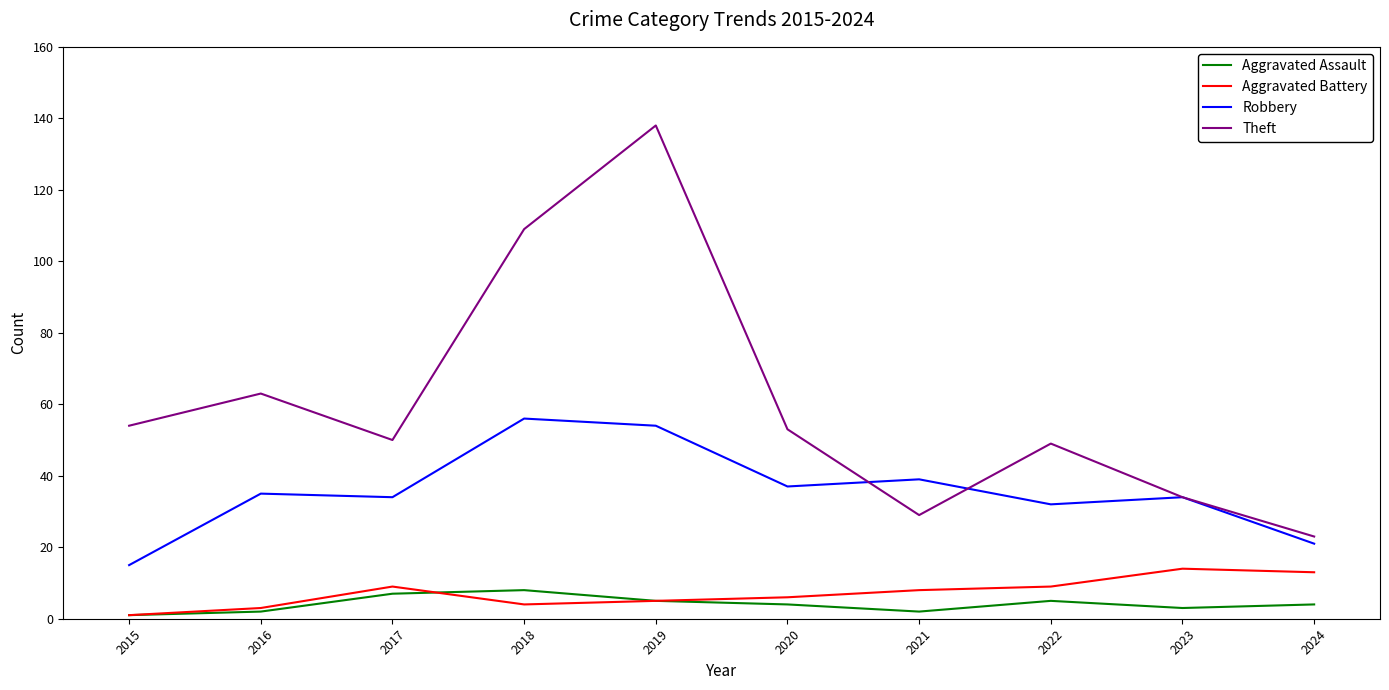

List the series in order of their peak value, highest first.

Theft, Robbery, Aggravated Battery, Aggravated Assault